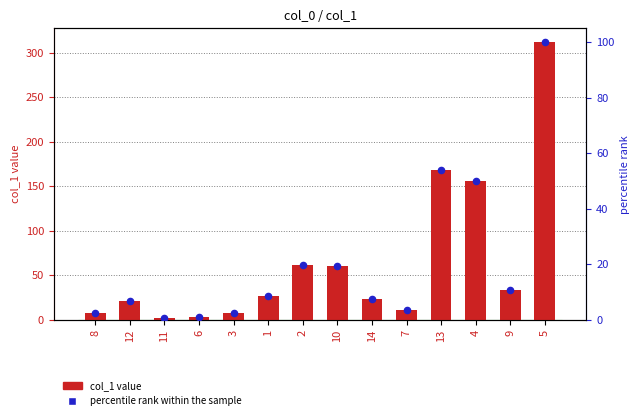

Which series contains the highest Y value?

col_1 value